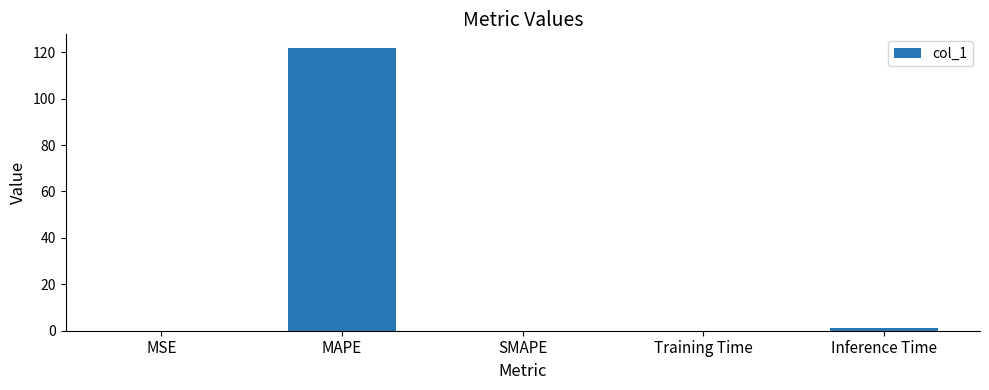

Which category has the highest value across all series?

MAPE